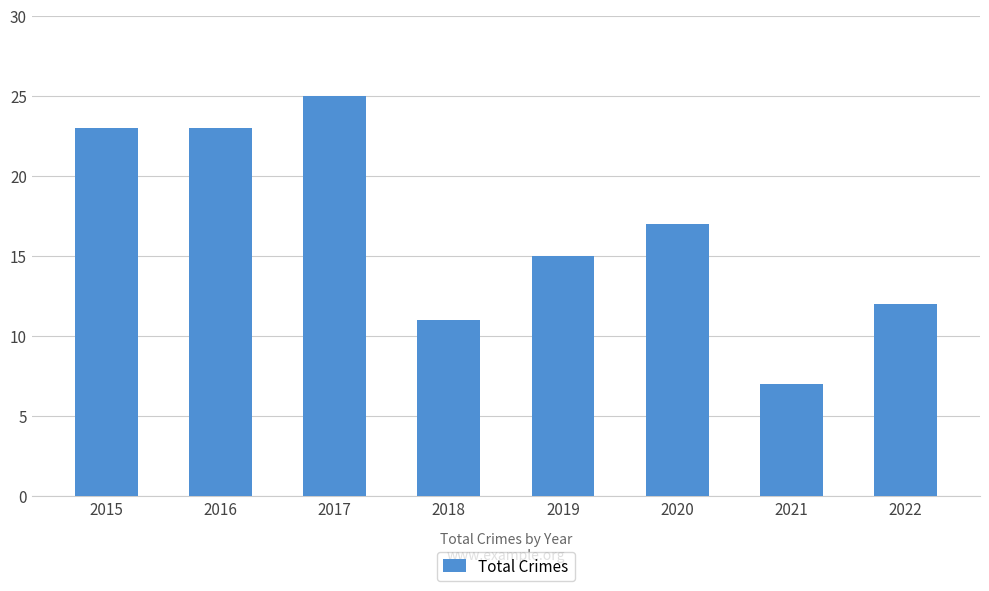

What is the sum of the values at 2019 and 2016?

38